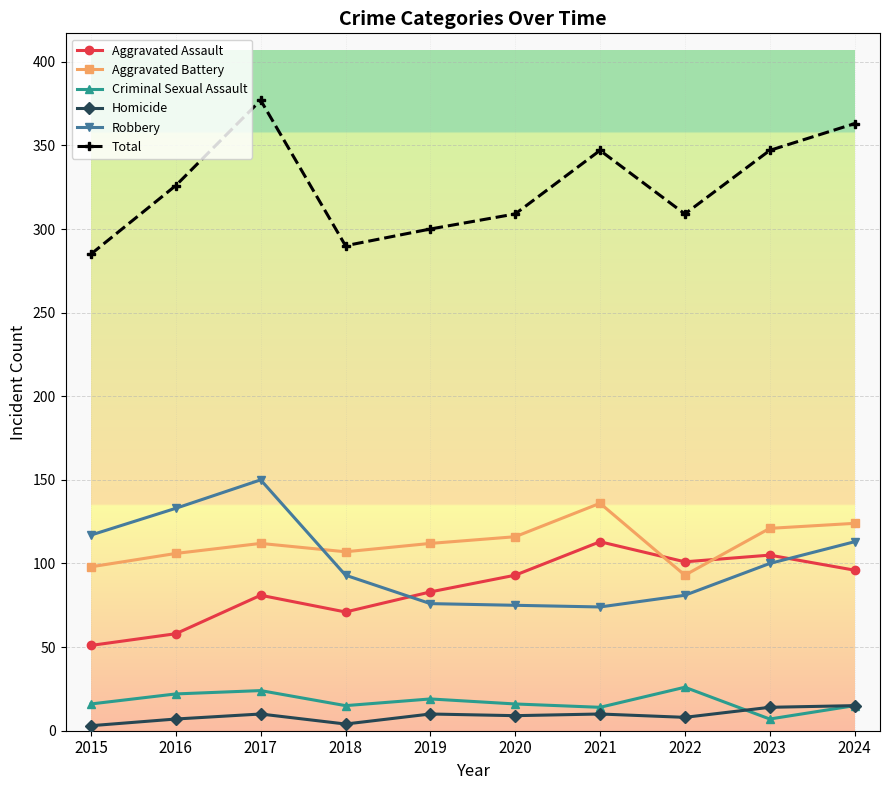

What is the greatest value displayed?

377